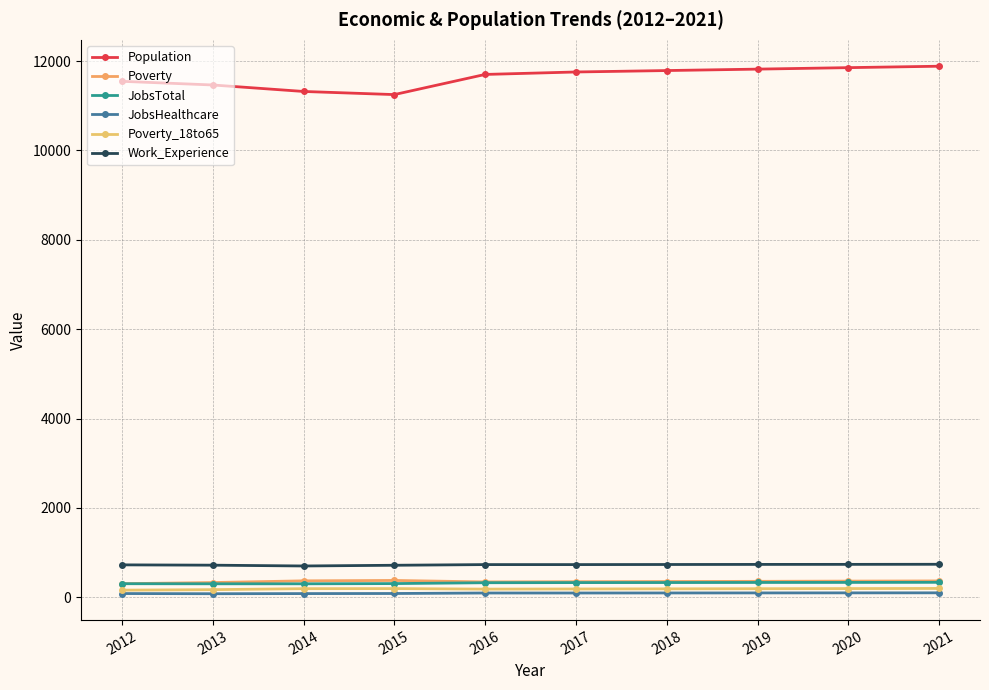

Reading right to left, what are all the values shown in this chart?

Population: 11886	11854	11821	11789	11757	11702	11251	11321	11466	11548
Poverty: 365	361	356	352	348	343	376	367	329	303
JobsTotal: 334	332	331	329	328	325	306	301	301	303
JobsHealthcare: 99	98	97	96	95	95	84	82	79	83
Poverty_18to65: 197	194	191	188	185	182	194	192	170	159
Work_Experience: 738	736	735	733	731	731	716	700	718	725